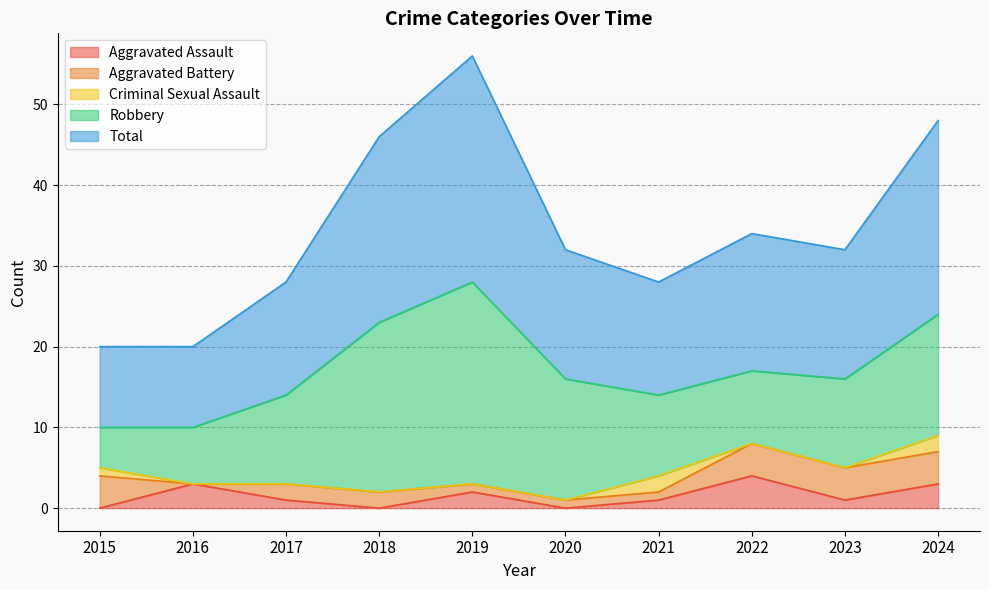

How many positive values does the Criminal Sexual Assault series have?

3